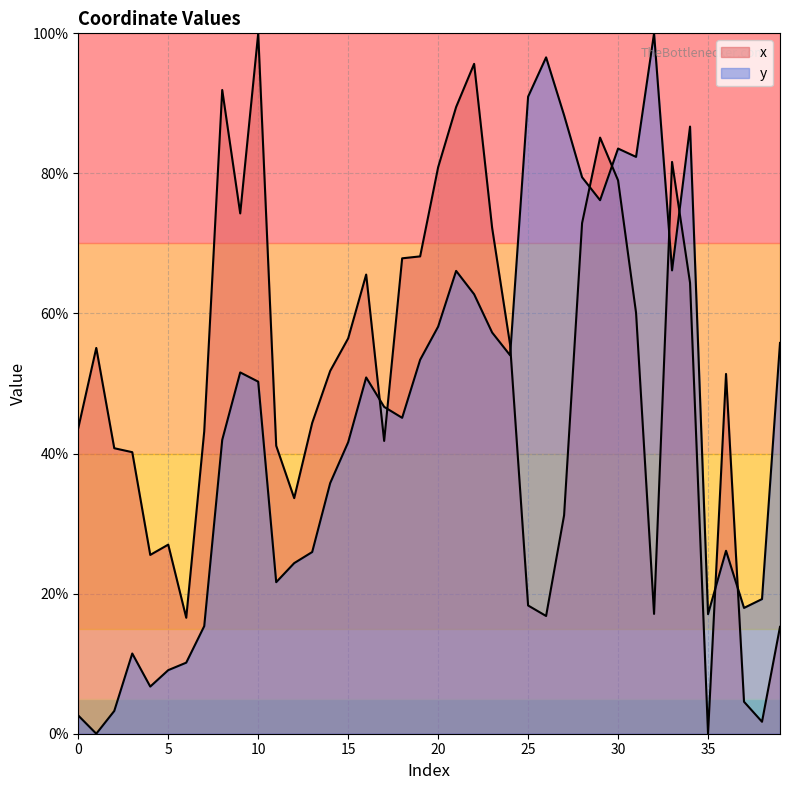

What are all the series names shown in the legend?

x, y